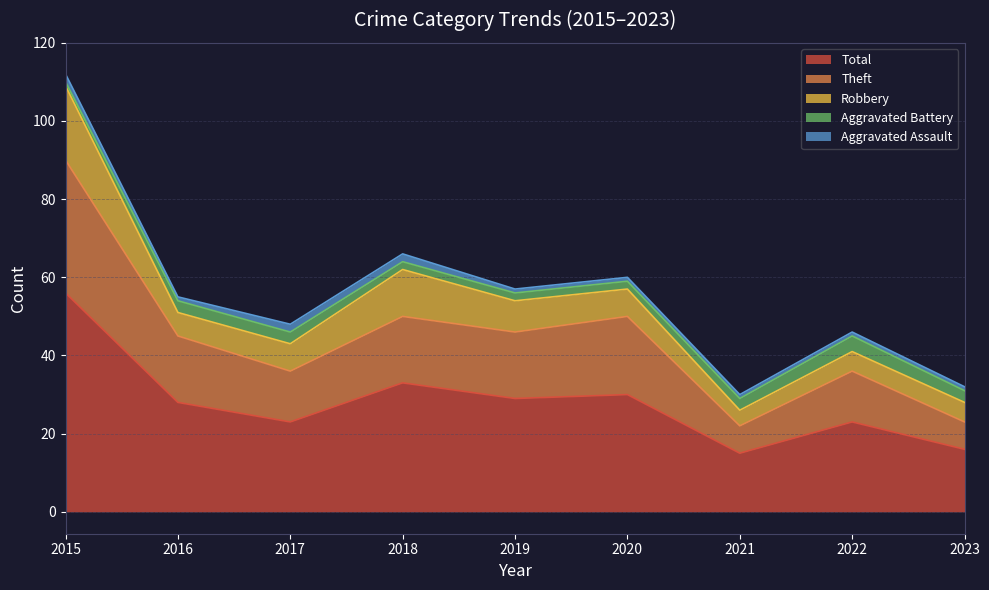

What is the sum of the Theft values at 2017 and 2019?

30